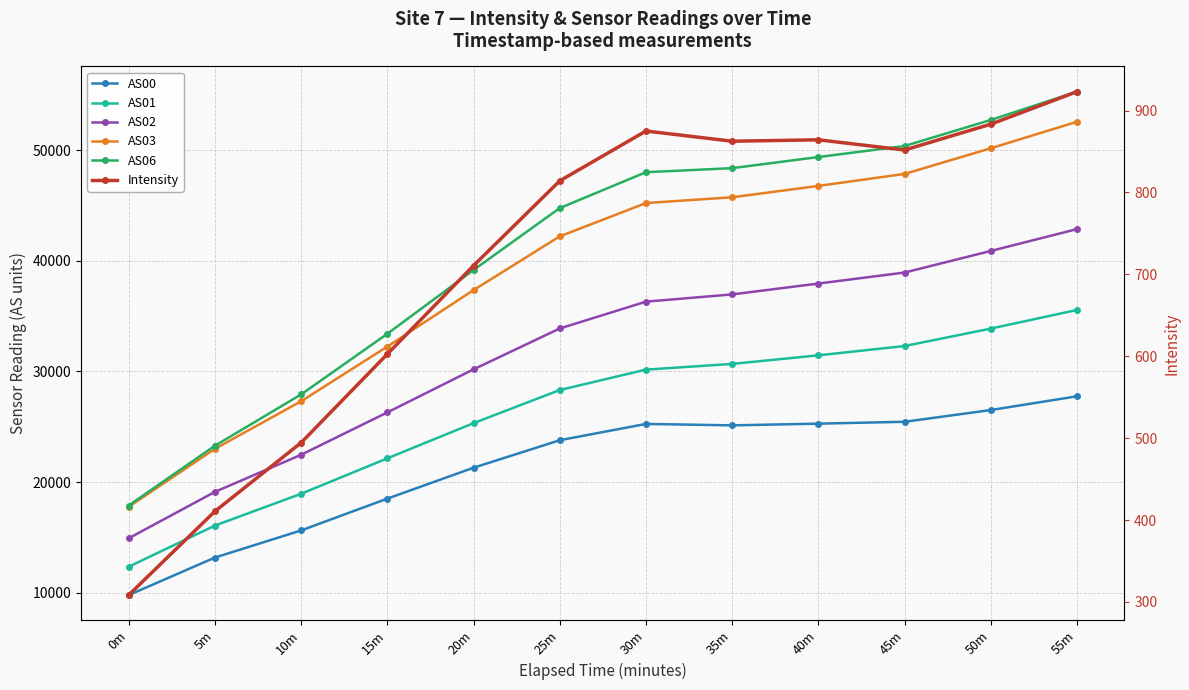

Rank the series by their maximum value, from lowest to highest.

Intensity, AS00, AS01, AS02, AS03, AS06